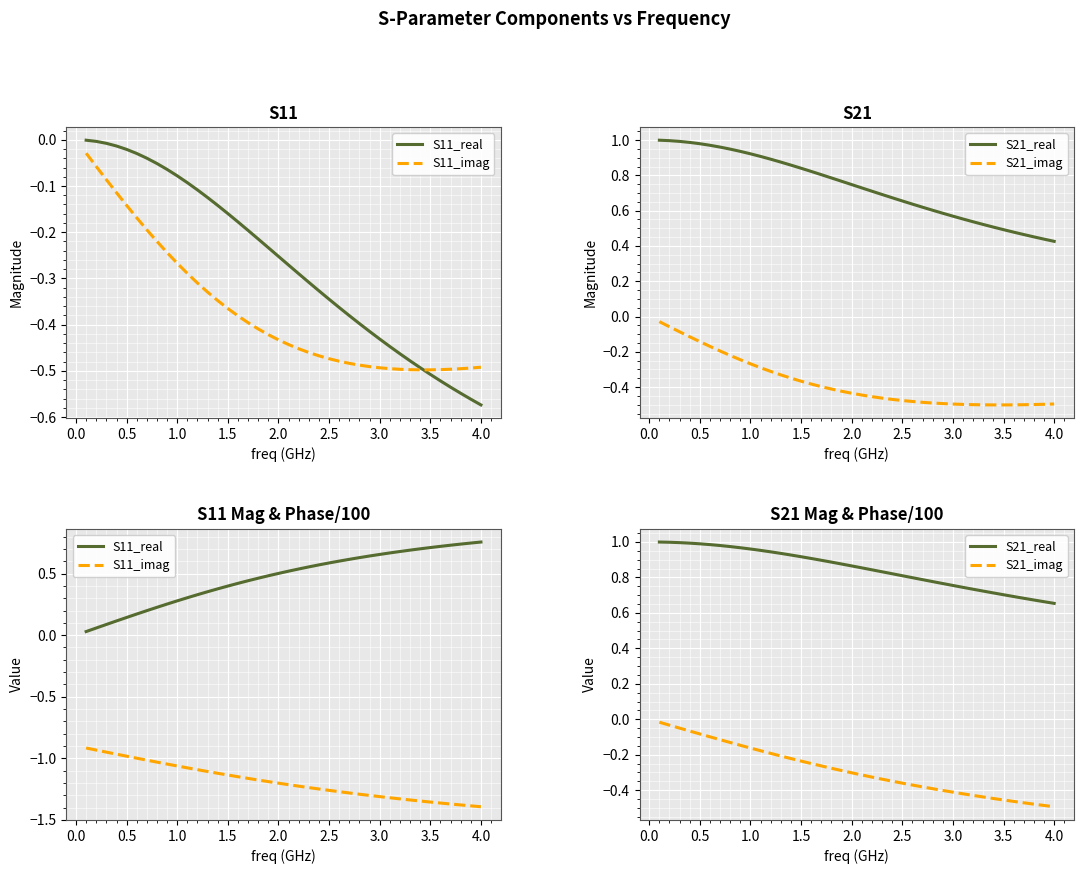

Which series has the largest range (max minus min)?

S11_real